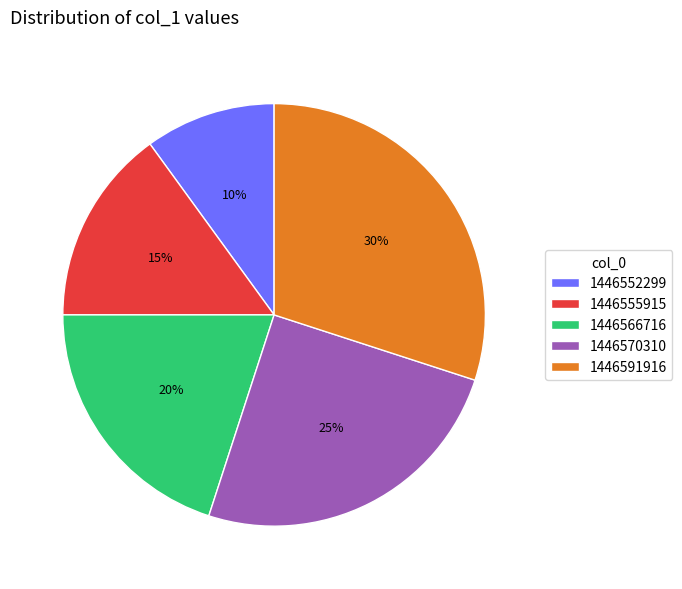

To the nearest percent, what is the difference between the 1446570310 and 1446552299 slice percentages?

15%